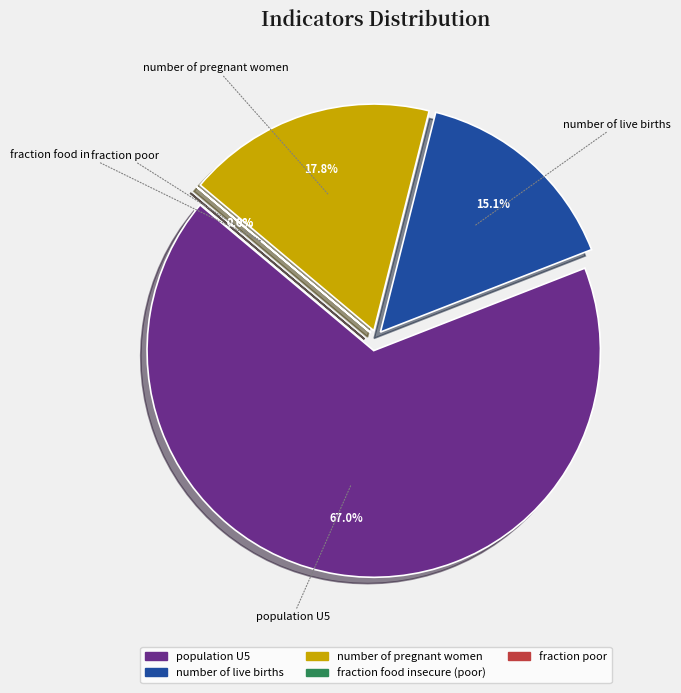

To the nearest percent, what is the difference between the largest and smallest slice percentages?

67%